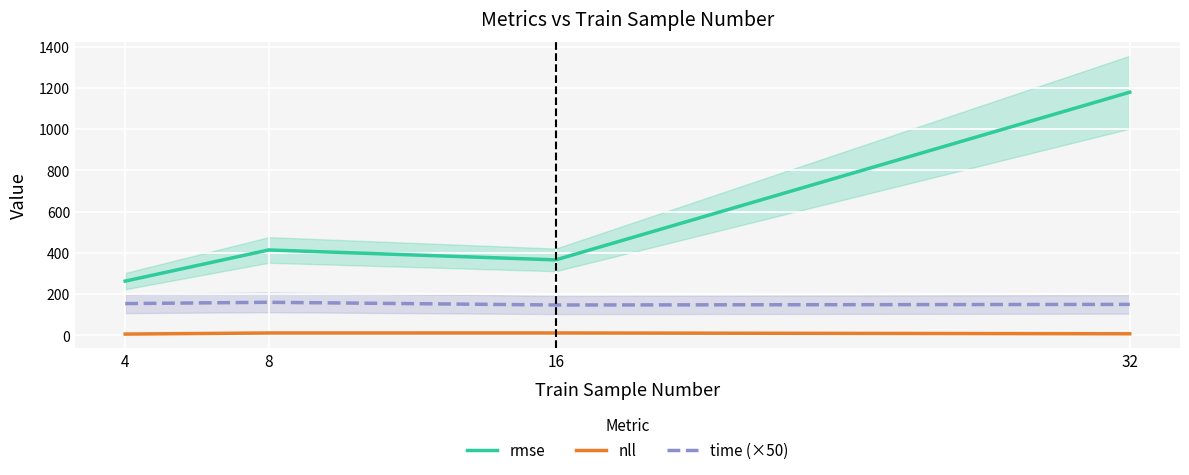

What is the difference between the maximum and minimum values in the time (×50) series?

13.1